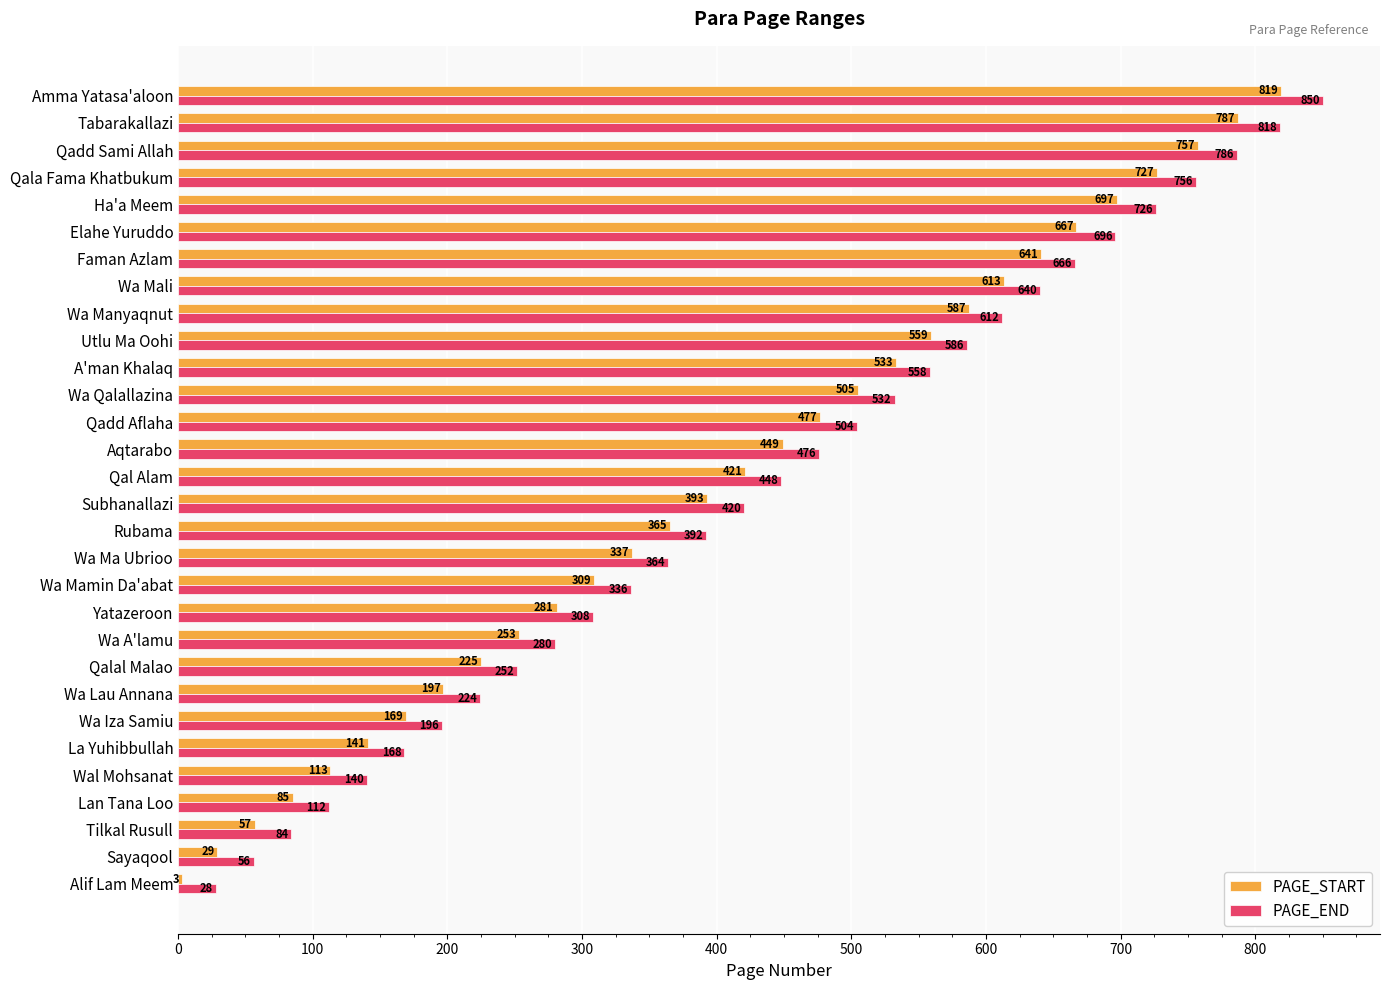

At which label is PAGE_END closest to 439?

Qal Alam